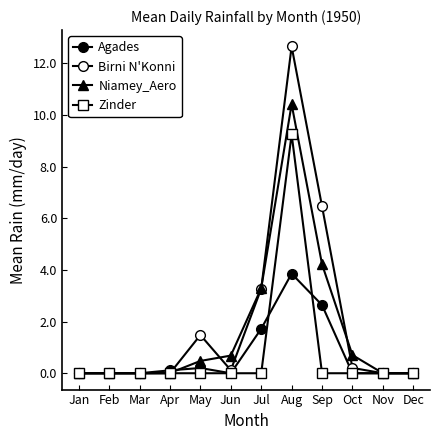

True or false: Zinder and Niamey_Aero cross at least once.

False